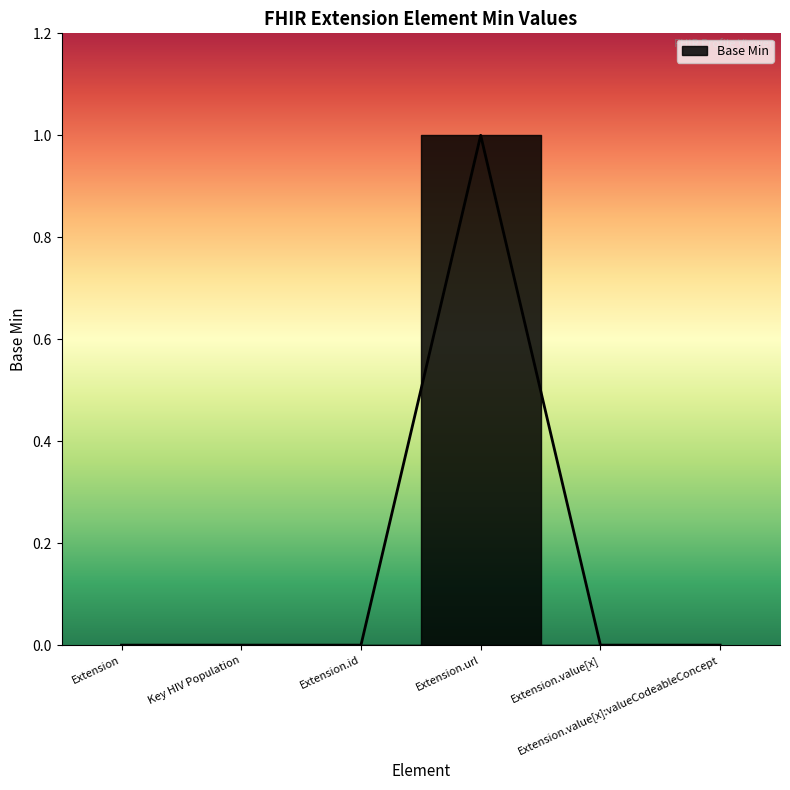

Rank the categories by value from highest to lowest.

Extension.url, Extension, Key HIV Population, Extension.id, Extension.value[x], Extension.value[x]:valueCodeableConcept